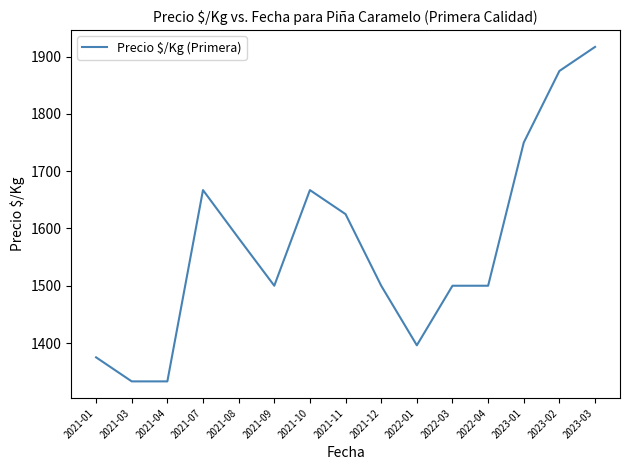

What is the difference between the values at 2021-04 and 2022-04?

167